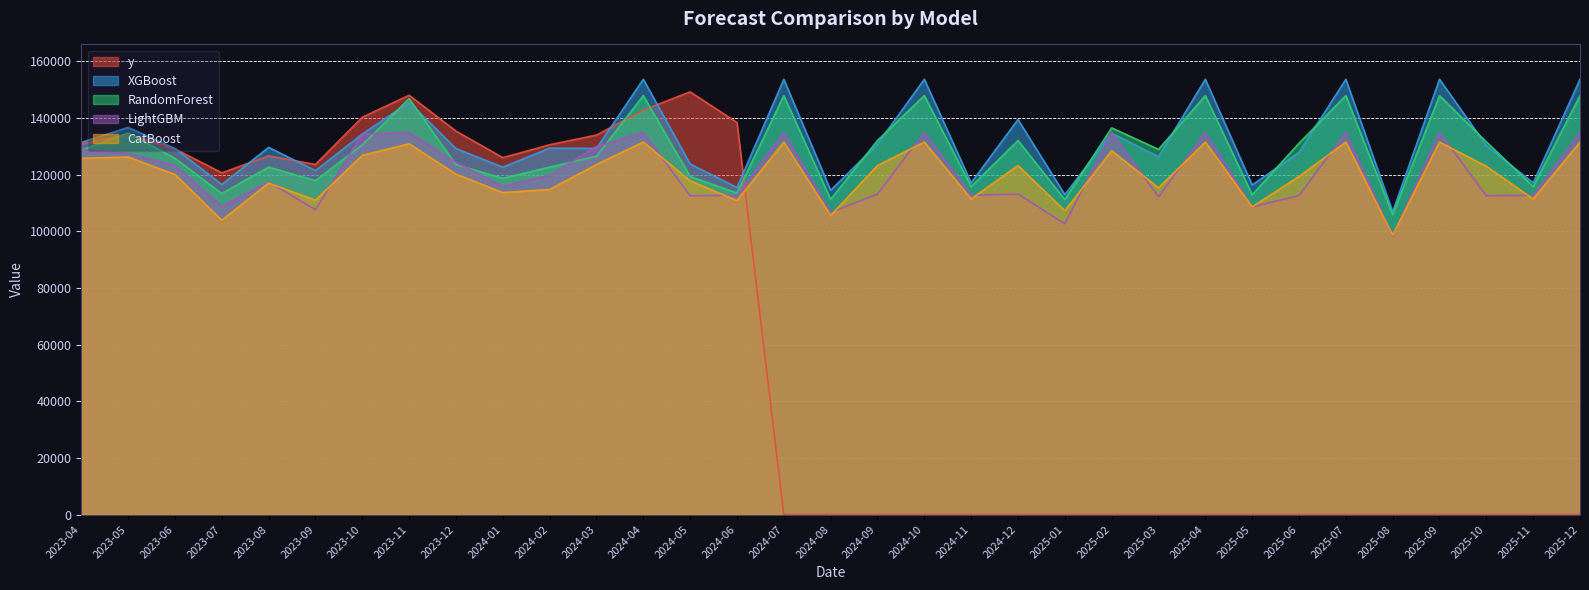

What is the difference between the maximum and minimum values in the RandomForest series?

42084.0